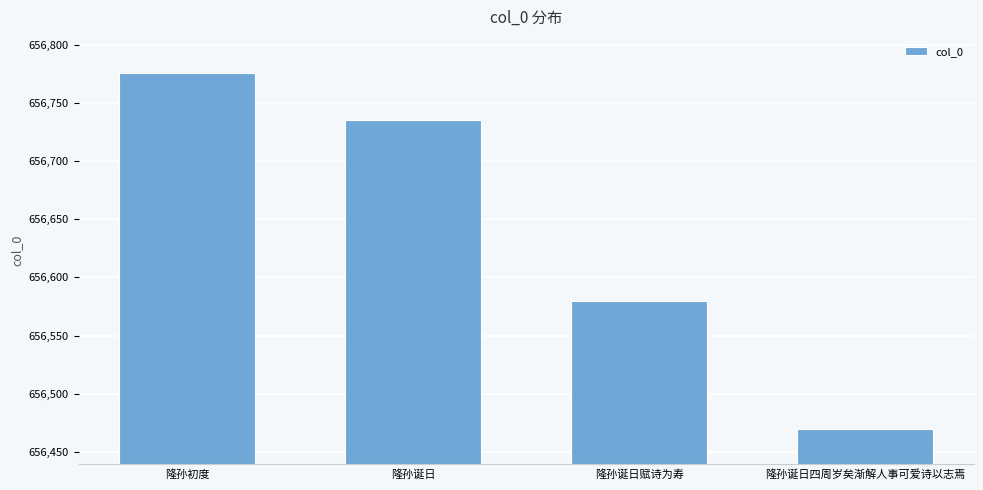

What is the difference between the maximum and minimum values?

306